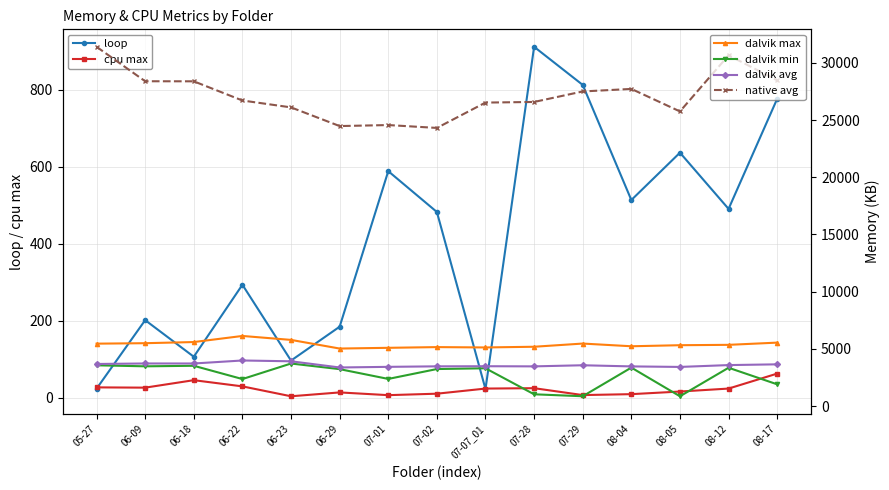

Reading right to left, extract all data points from this chart.

loop: 776.0	490.0	636.0	513.0	812.0	911.0	22.0	482.0	588.0	184.0	96.0	293.0	106.0	201.0	23.0
cpu max: 62.2	23.3	15.6	8.8	6.4	24.3	23.3	10.0	6.2	13.3	3.3	29.0	45.1	25.7	26.4
dalvik max: 5541.0	5347.0	5315.0	5223.0	5459.0	5180.0	5119.0	5149.0	5087.0	5023.0	5779.0	6124.0	5591.0	5491.0	5451.0
dalvik min: 1895.0	3344.0	851.0	3357.0	853.0	1024.0	3298.0	3231.0	2367.0	3223.0	3714.0	2356.0	3516.0	3470.0	3558.0
dalvik avg: 3643.0	3577.0	3416.0	3462.0	3562.0	3465.0	3478.0	3468.0	3423.0	3368.0	3909.0	3979.0	3717.0	3718.0	3674.0
native avg: 28472.0	30661.0	25753.0	27720.0	27499.0	26581.0	26526.0	24310.0	24561.0	24473.0	26106.0	26708.0	28385.0	28391.0	31402.0